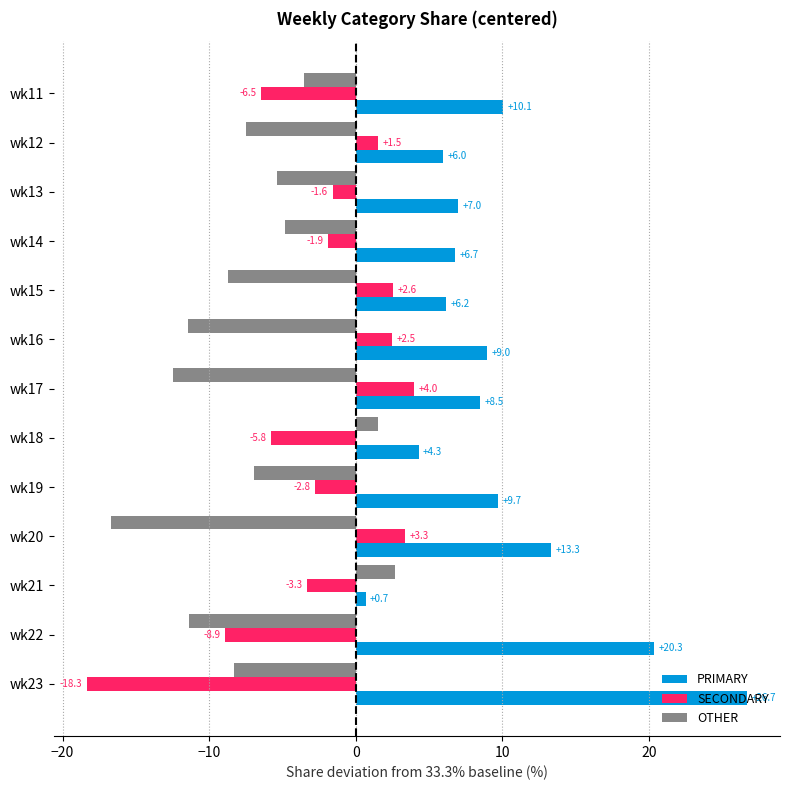

Where is OTHER nearest to the value -6?

wk13